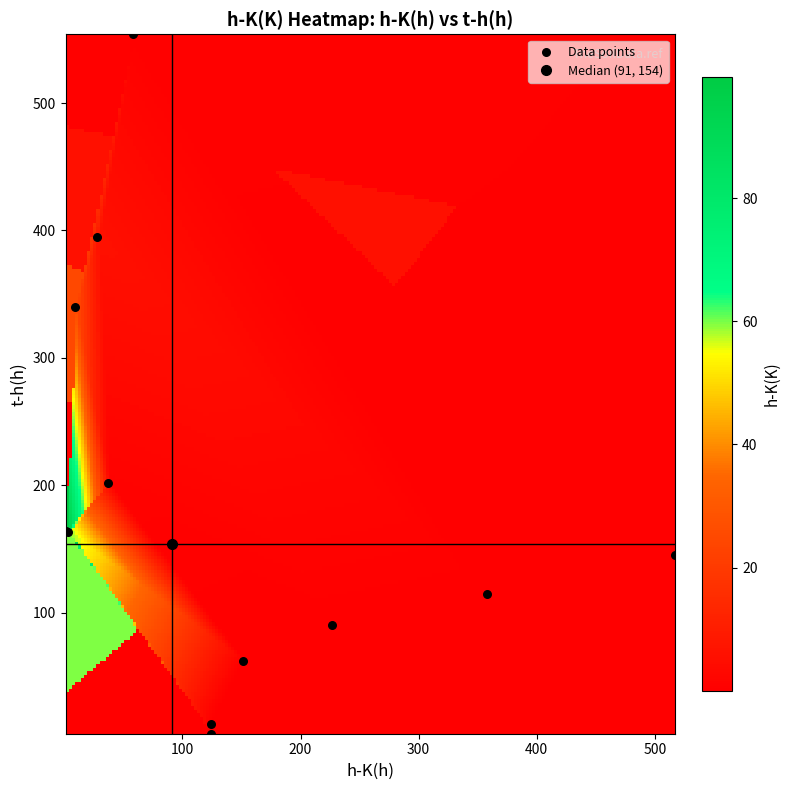

What Y value in the scatter plot is closest to 279?

340